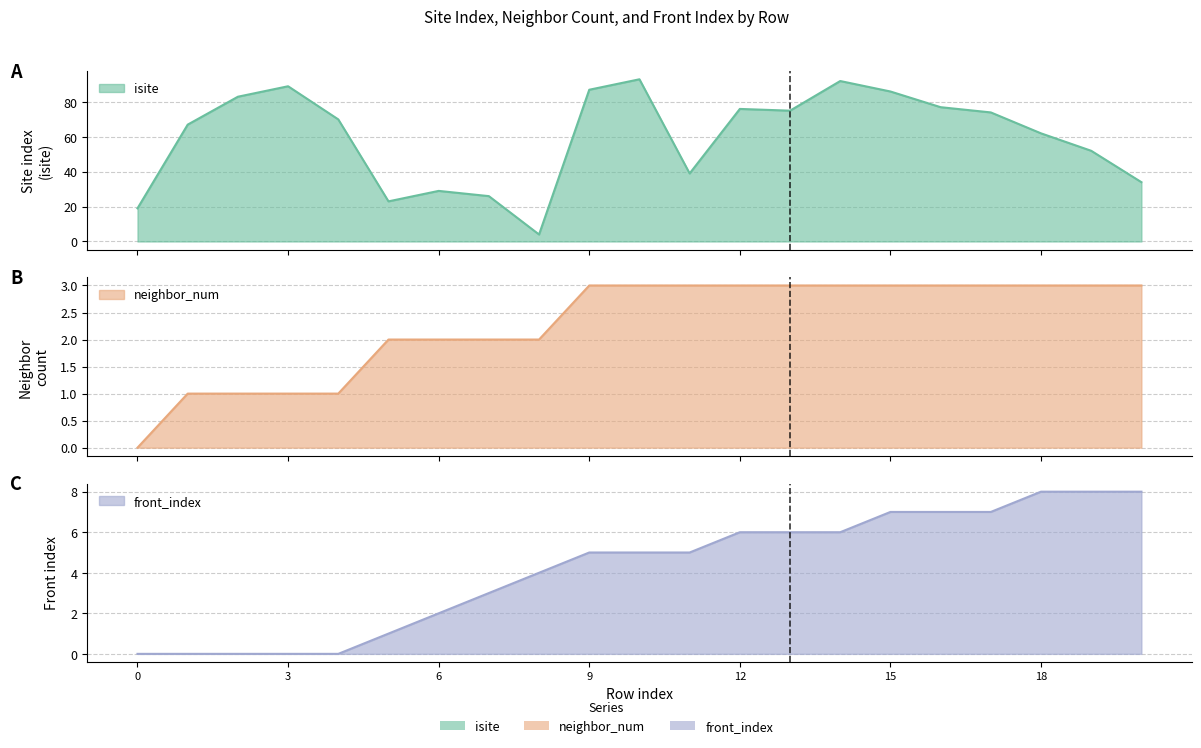

Rank the series at 19 from lowest to highest value.

neighbor_num, front_index, isite